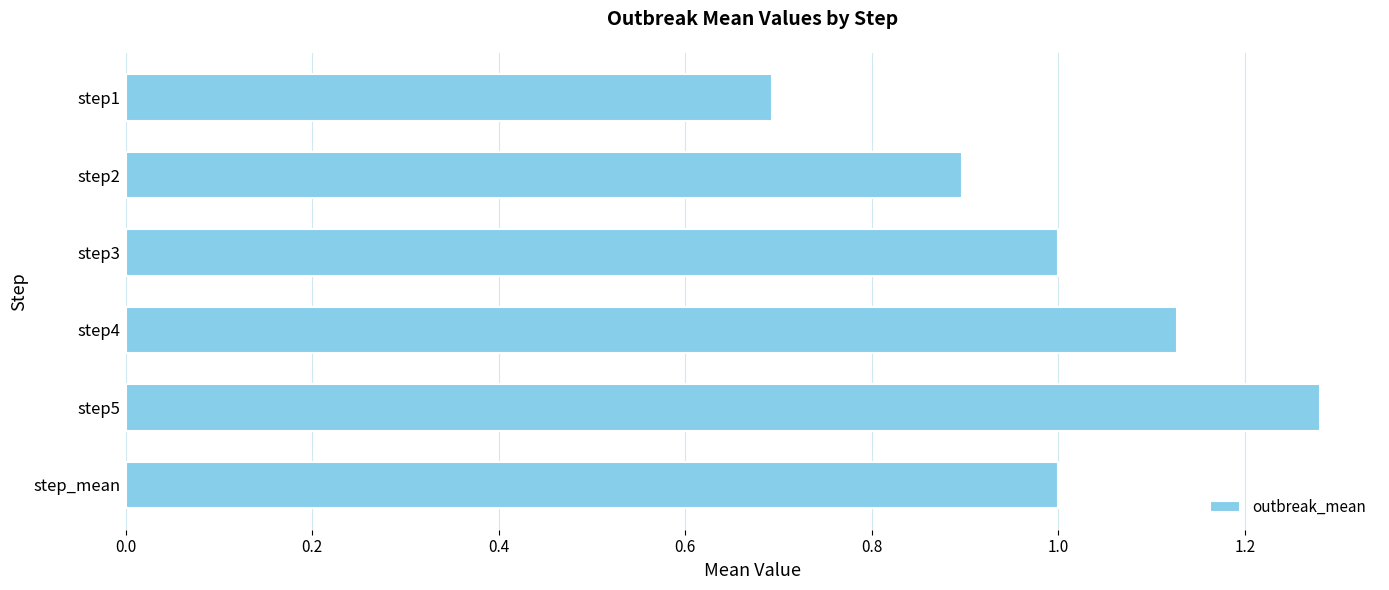

What is the value of the 2nd bar from the top?

0.9